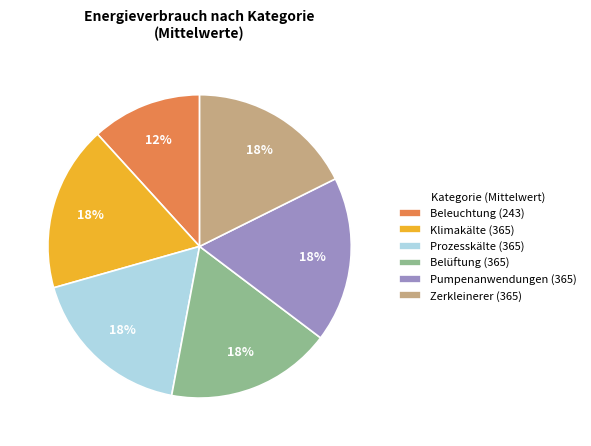

Do Pumpenanwendungen (365) and Beleuchtung (243) together represent more than half of the pie?

No